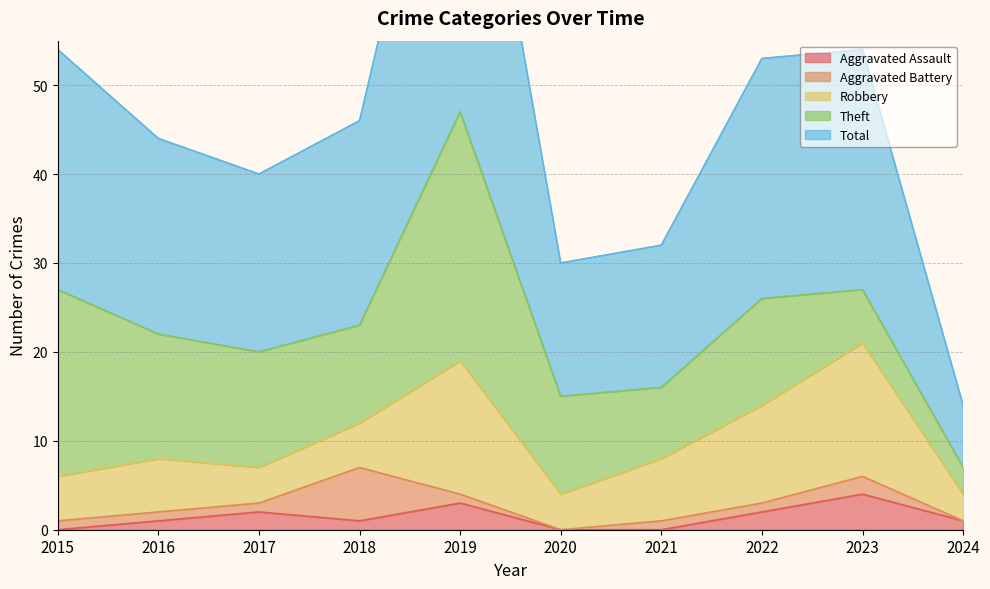

Is it true that Robbery equals 4 at 2020?

True